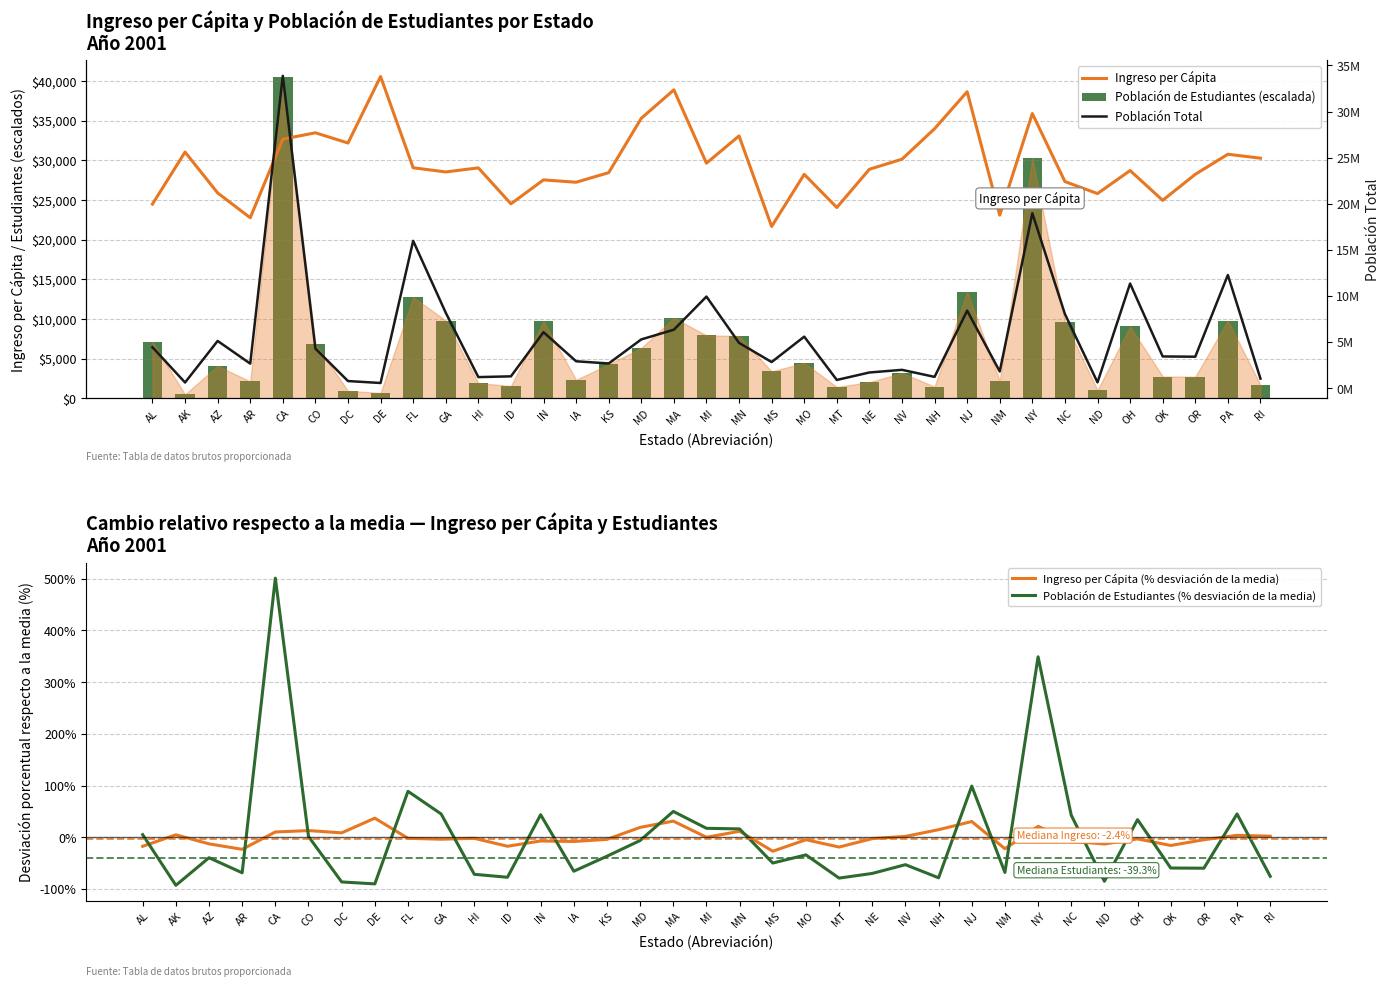

How many groups of bars are there?

35